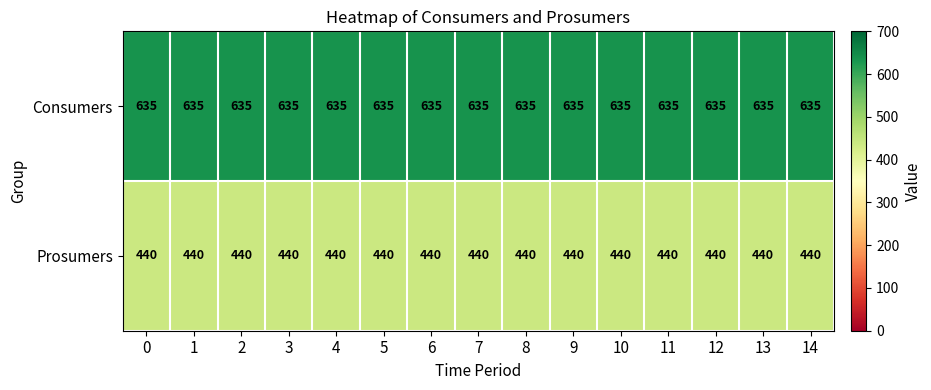

The Consumers series shows 990 at 2. True or false?

False